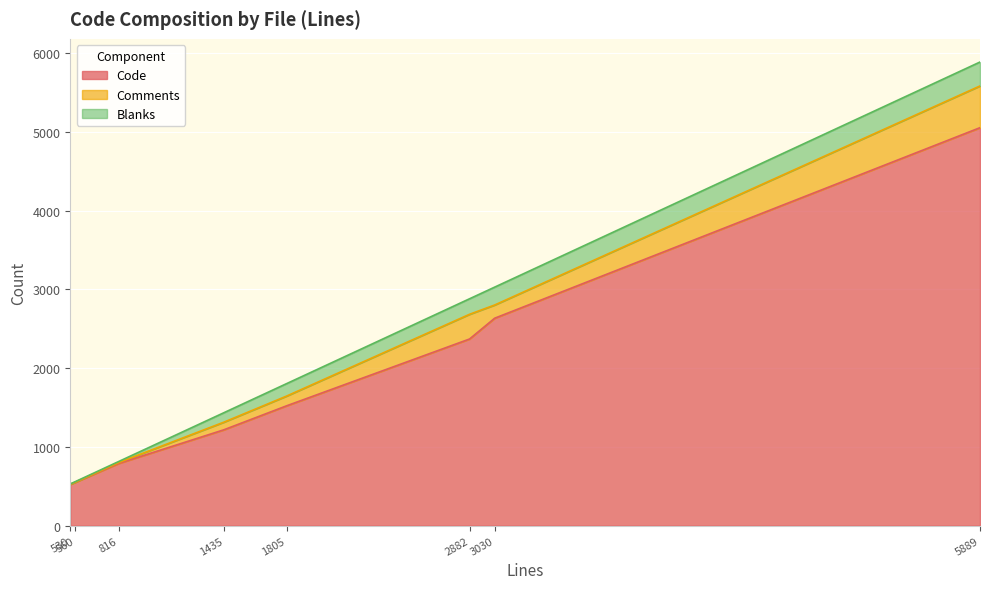

How many data points does each series have?

8